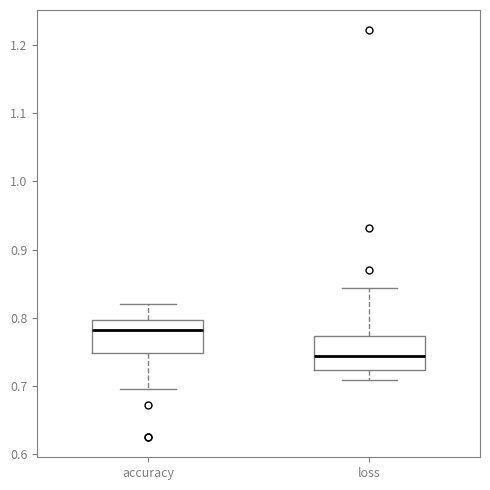

Which box has the highest median line?

accuracy